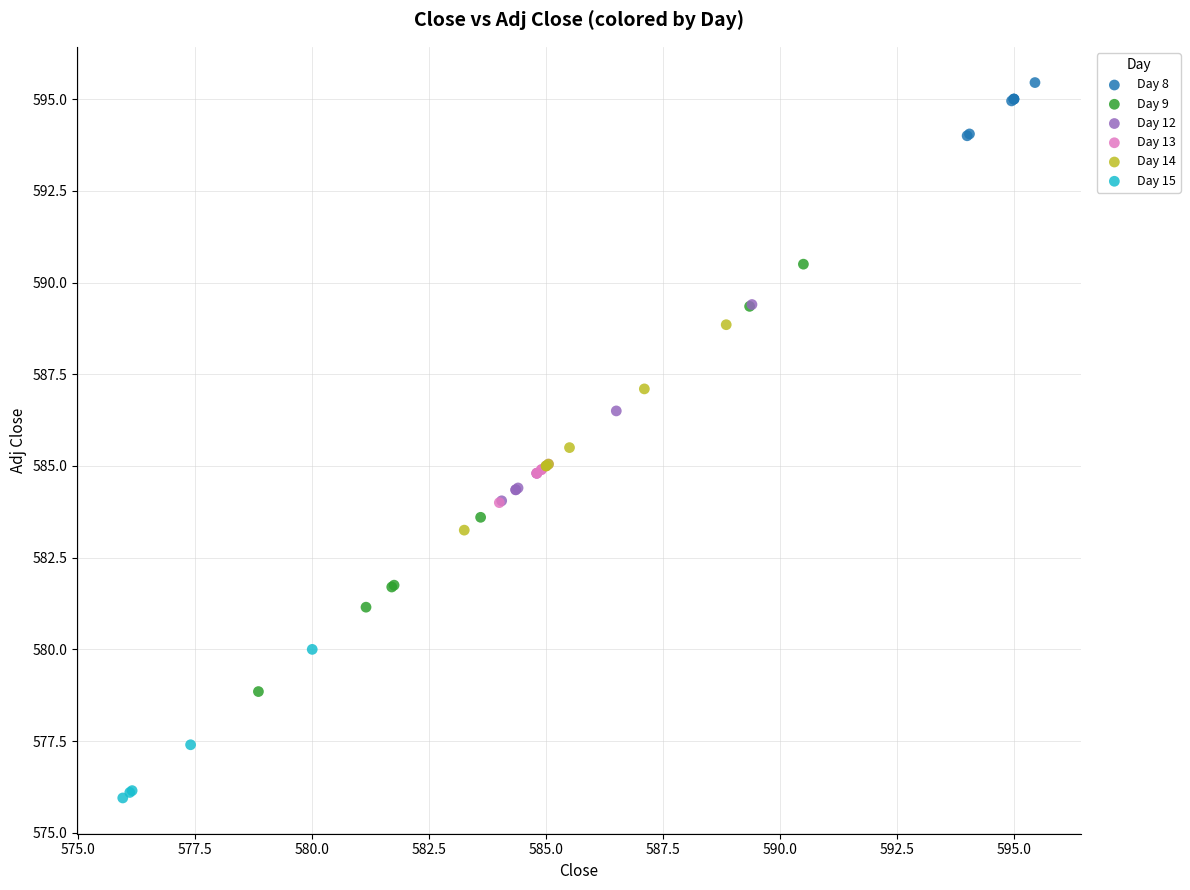

Which series contains the highest Y value?

Day 8